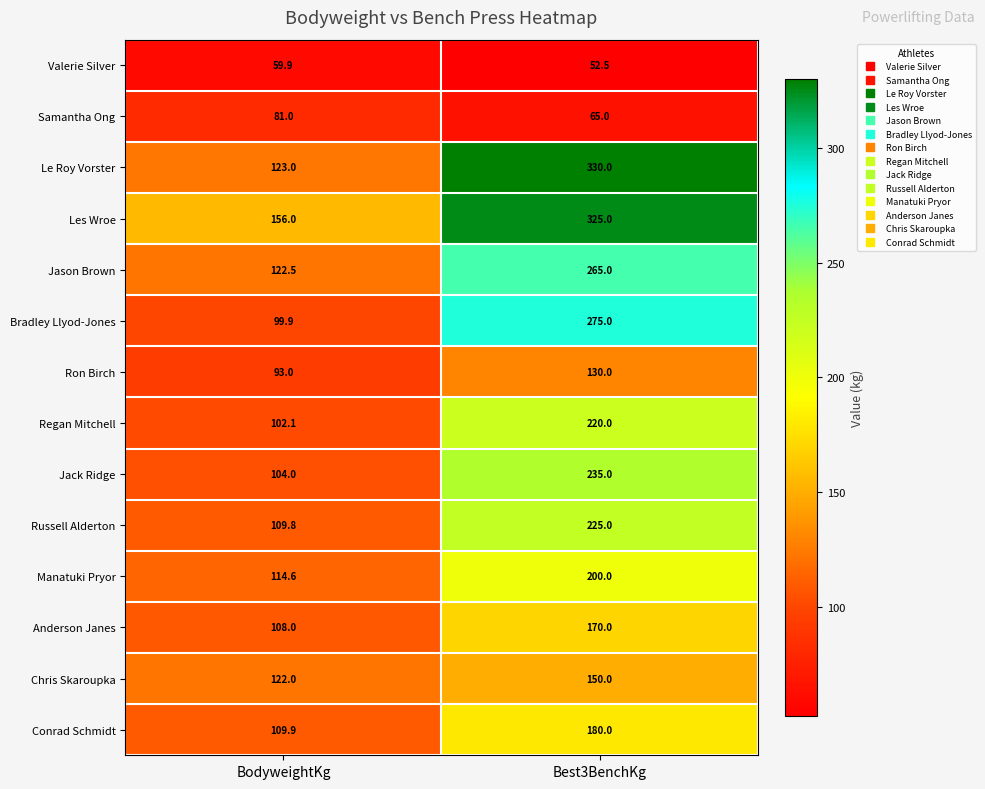

What is the total value across all series at BodyweightKg?

1505.7